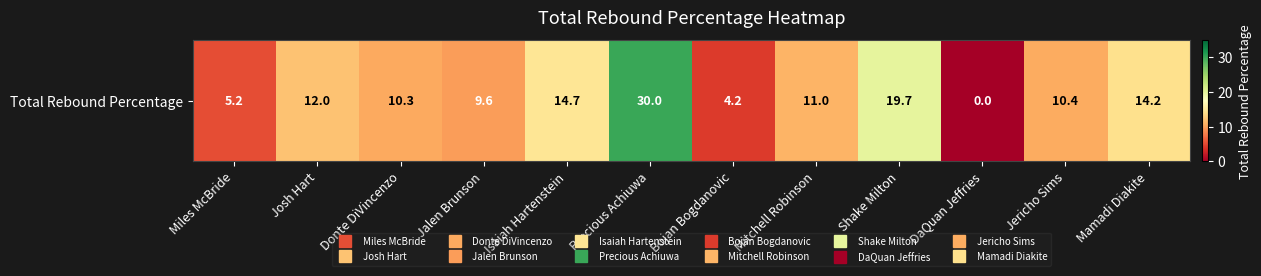

Count the number of data series in this chart.

1